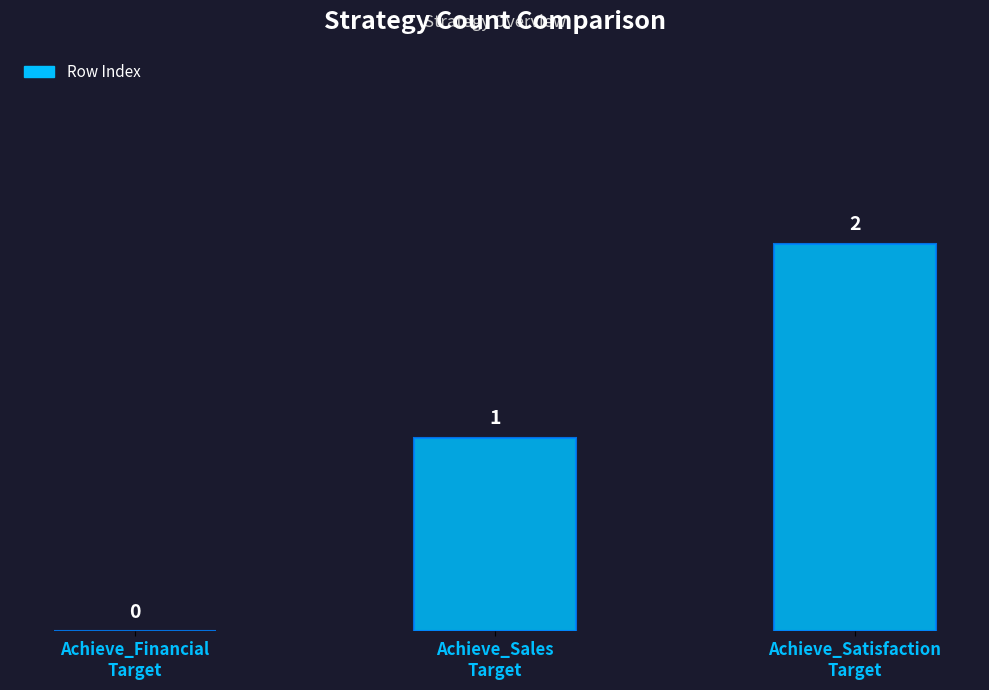

Does the chart contain stacked bars?

No